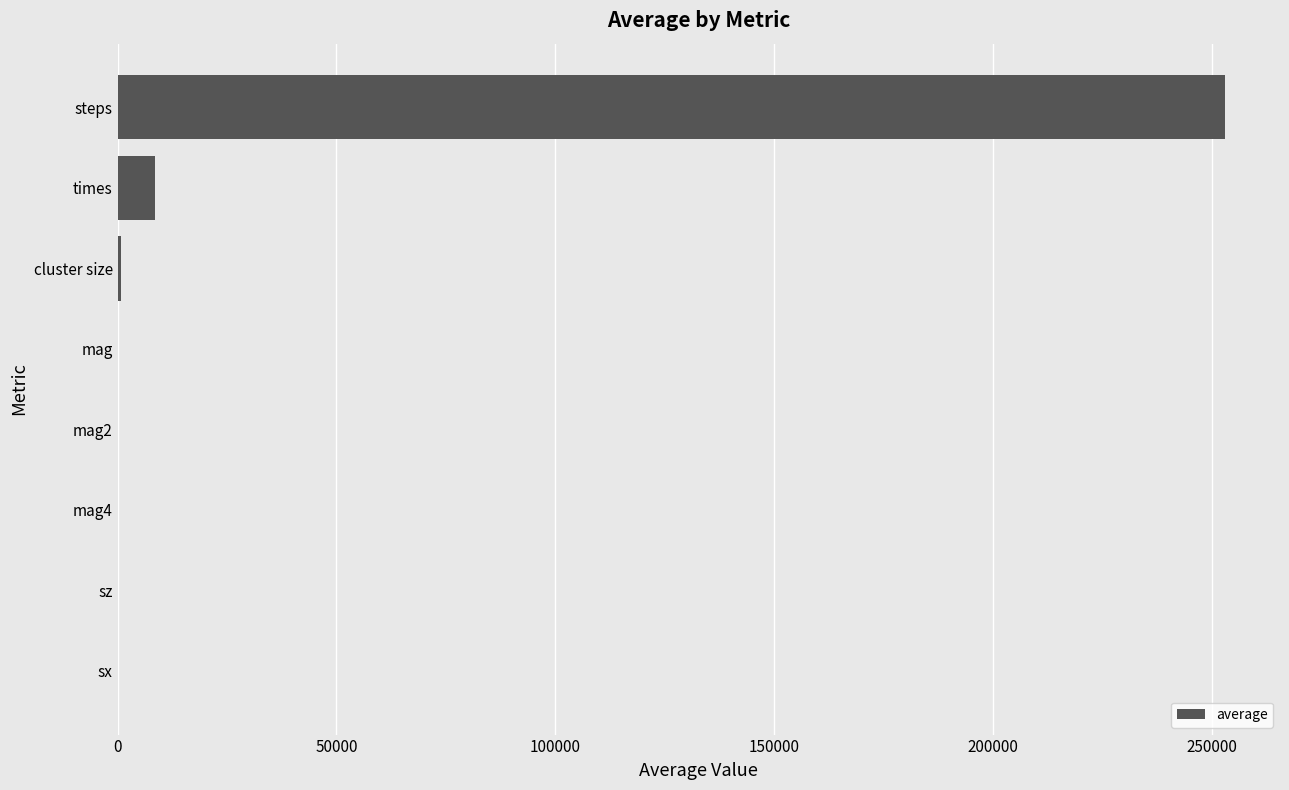

What is the maximum value shown in the chart?

252950.0